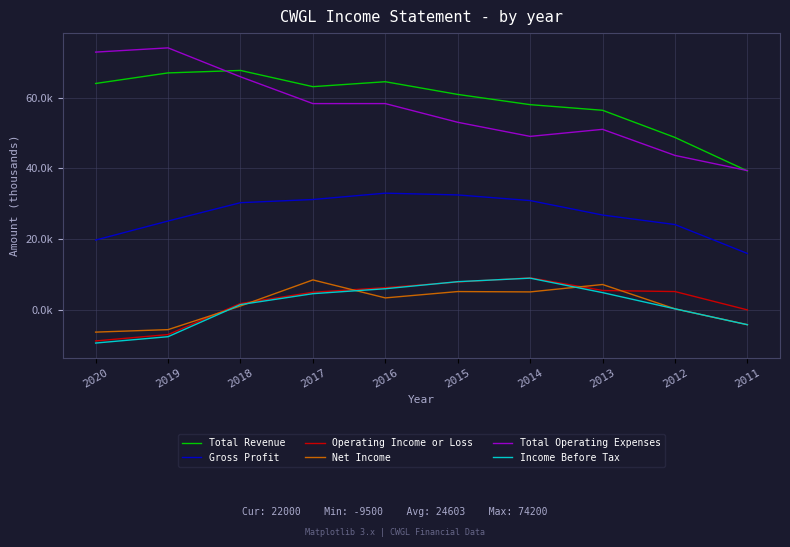

What are all the series names shown in the legend?

Total Revenue, Gross Profit, Operating Income or Loss, Net Income, Total Operating Expenses, Income Before Tax